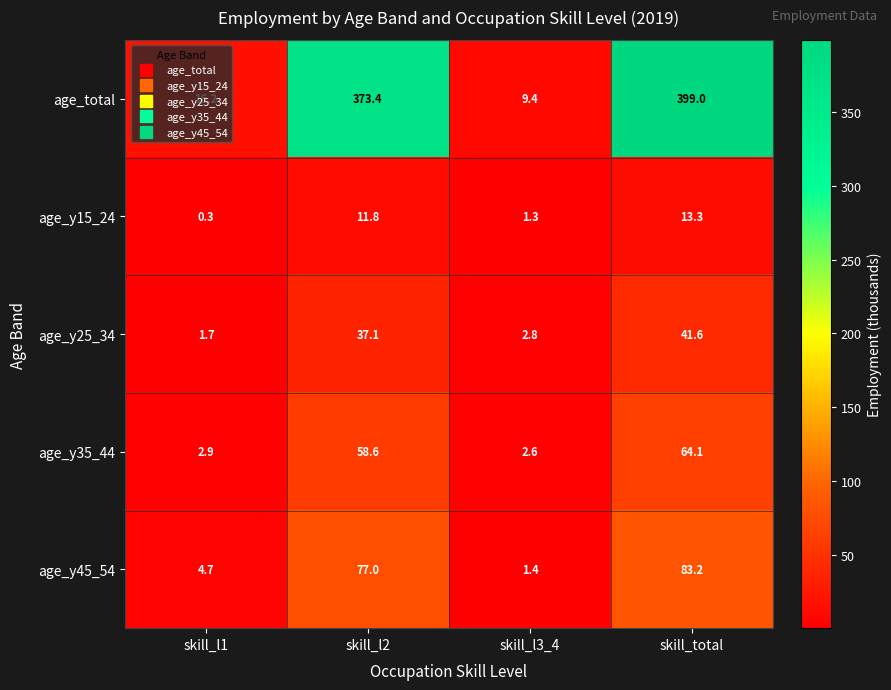

The value of age_y45_54 at skill_total is 38.9. True or false?

False